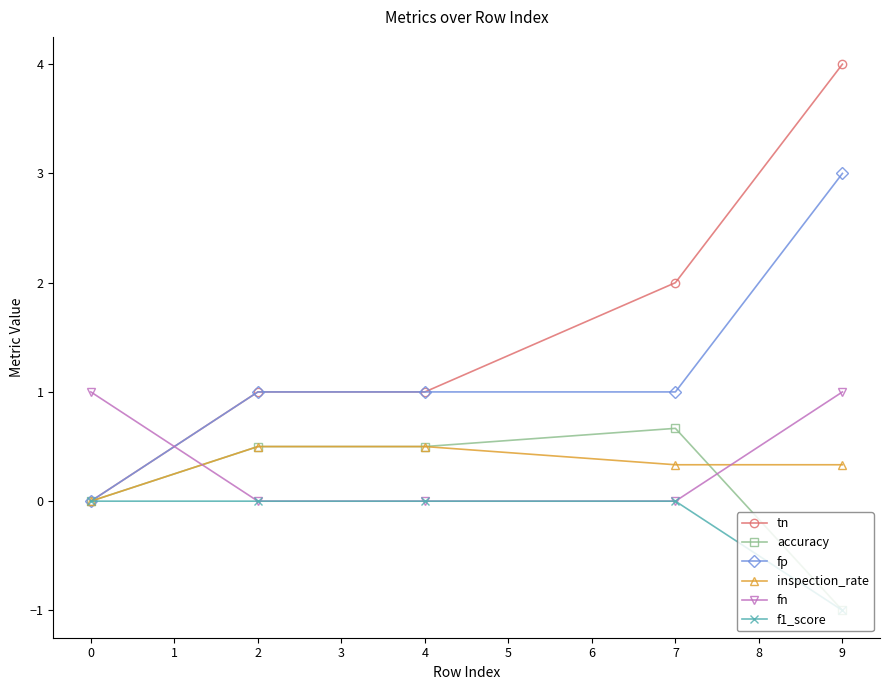

How many values in tn are above zero?

4